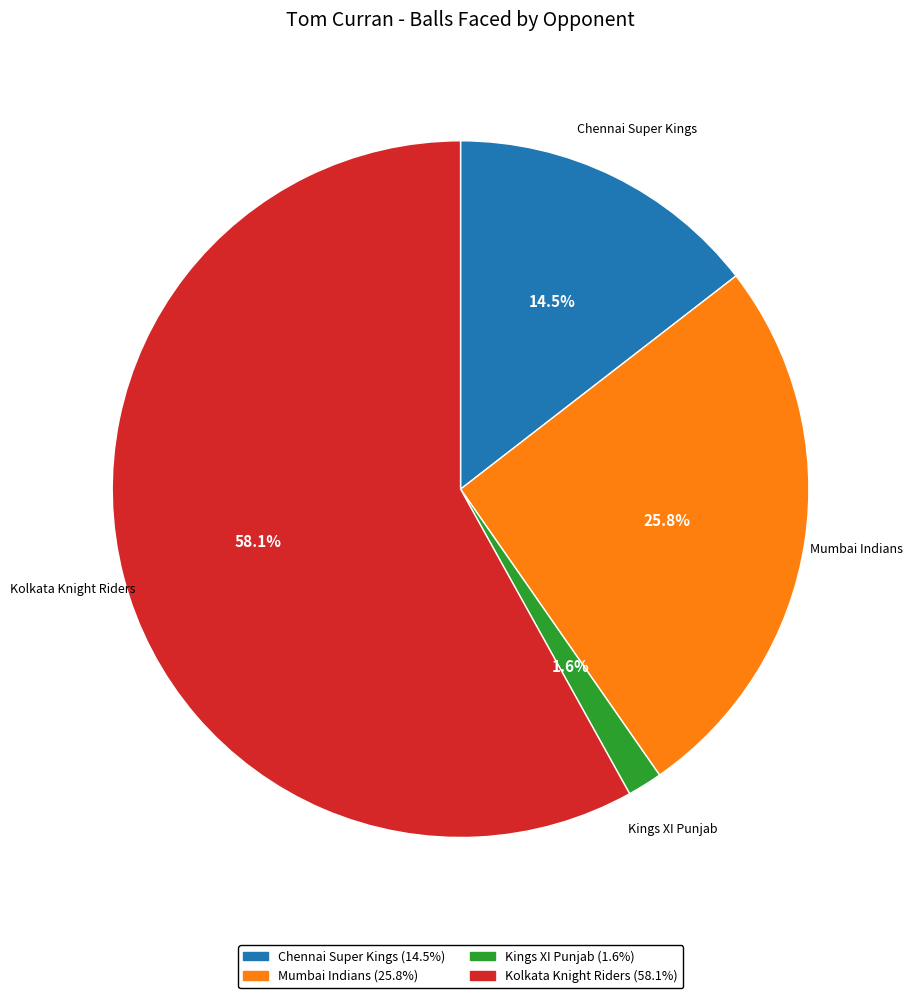

Which category has the smallest portion of the pie?

Kings XI Punjab